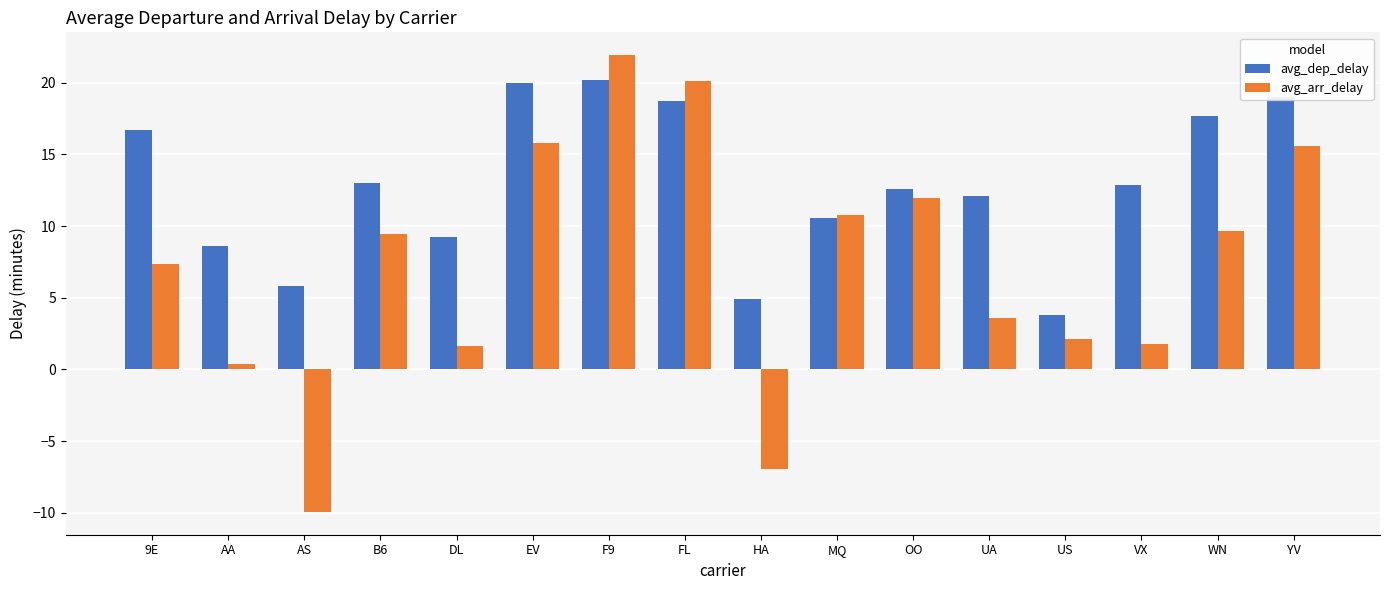

What is the difference between the highest and lowest values at UA?

8.5